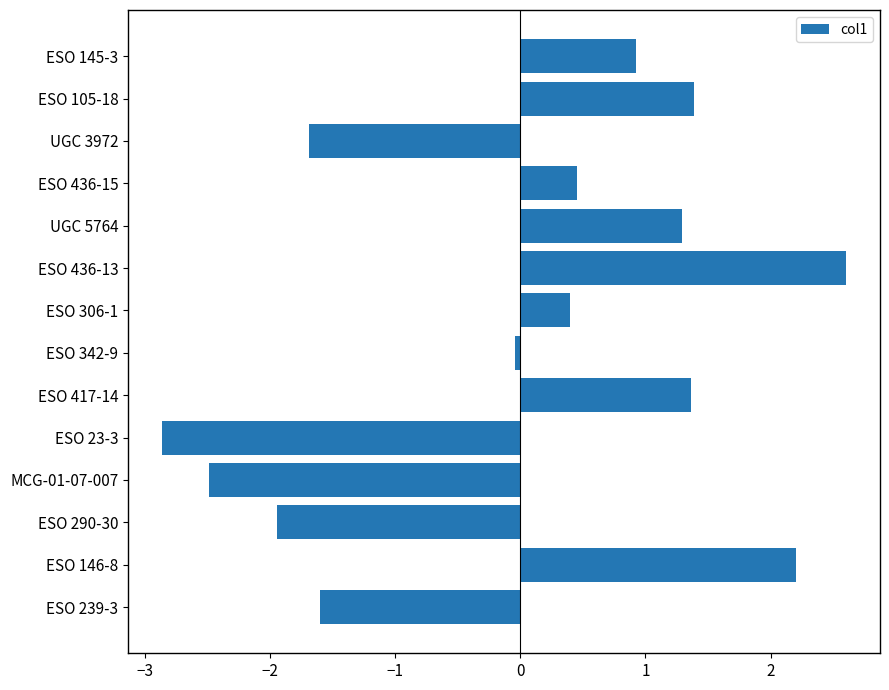

How many negative values are there?

6